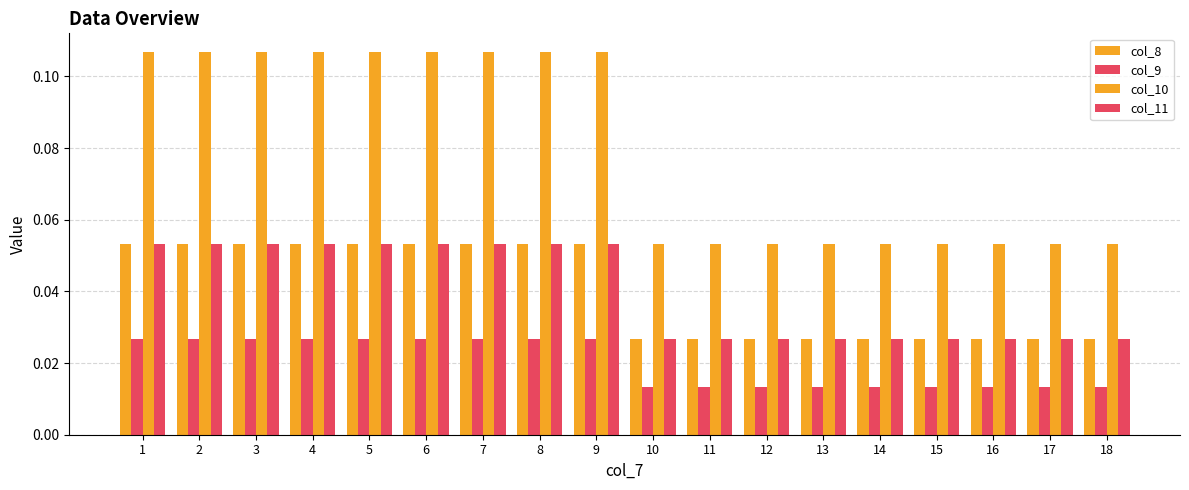

How many bars are there in each group?

4